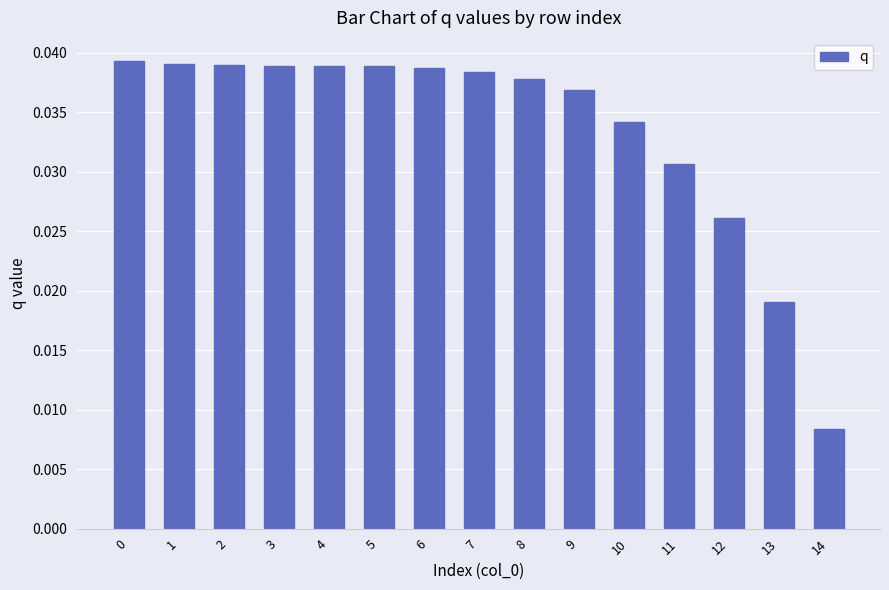

The chart shows a value of 0.1 at 6. True or false?

False